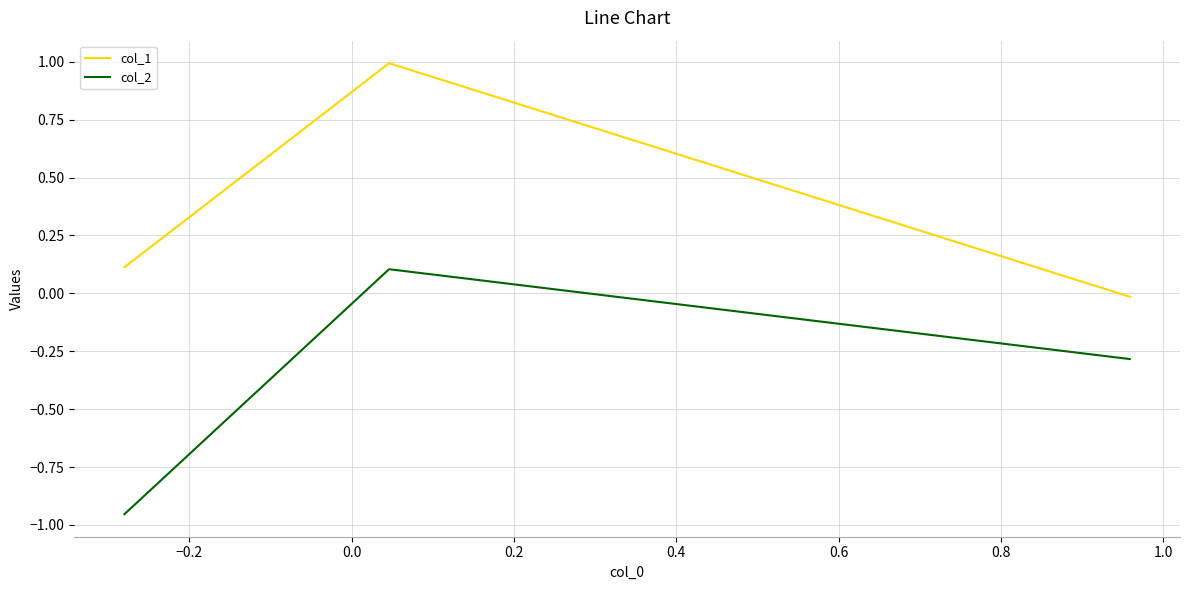

How many values in col_1 are below zero?

1